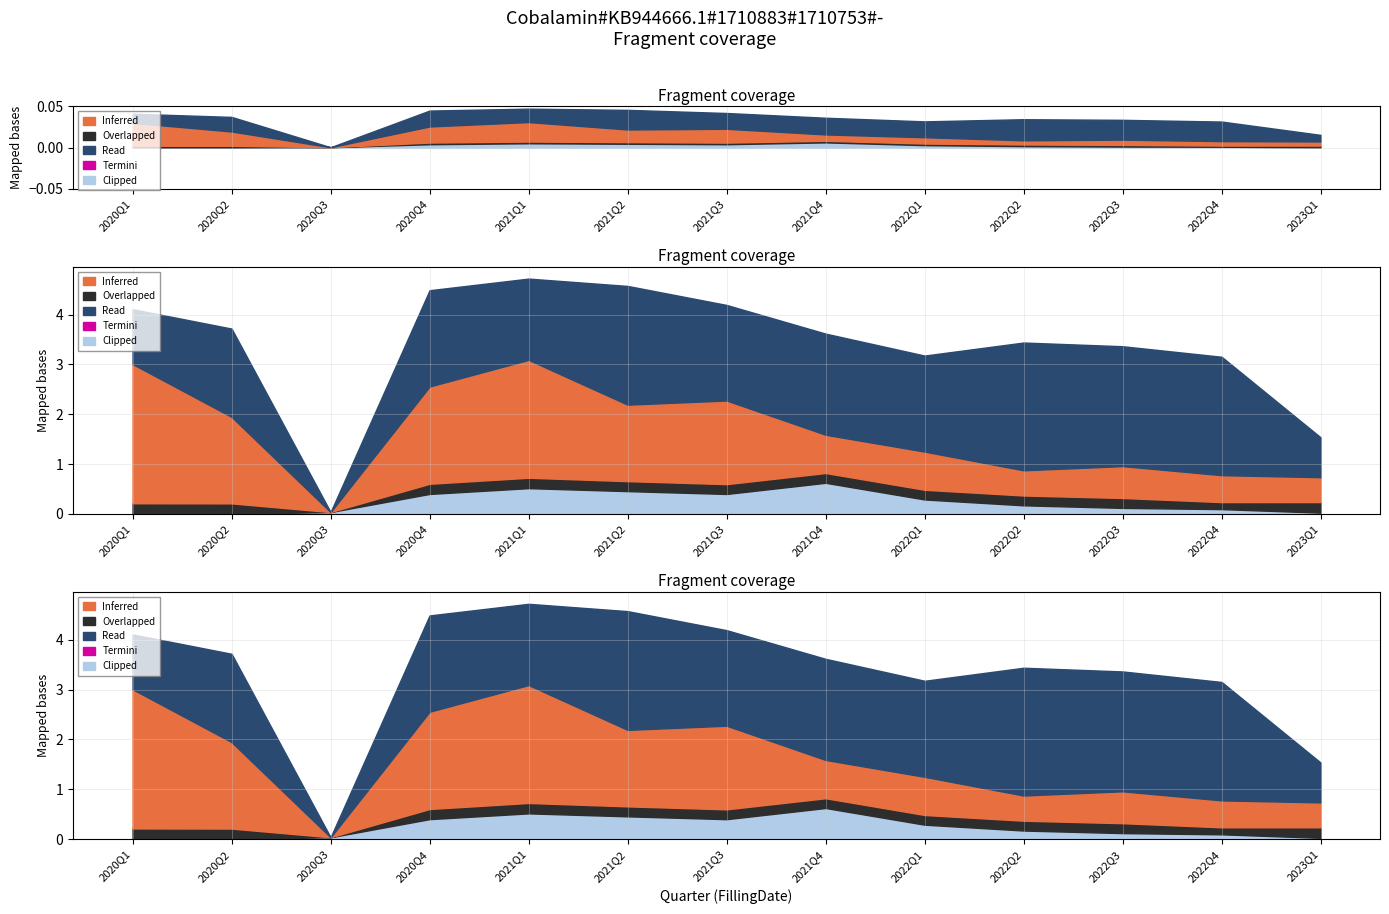

Is it true that grossProfitMargin equals 0.1 at 2020Q4?

False